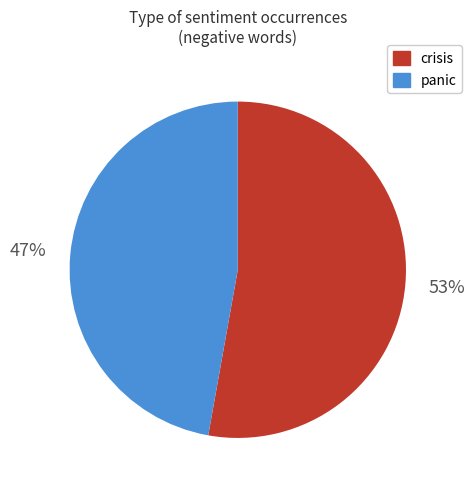

To the nearest percent, what is the difference between the largest and smallest slice percentages?

6%